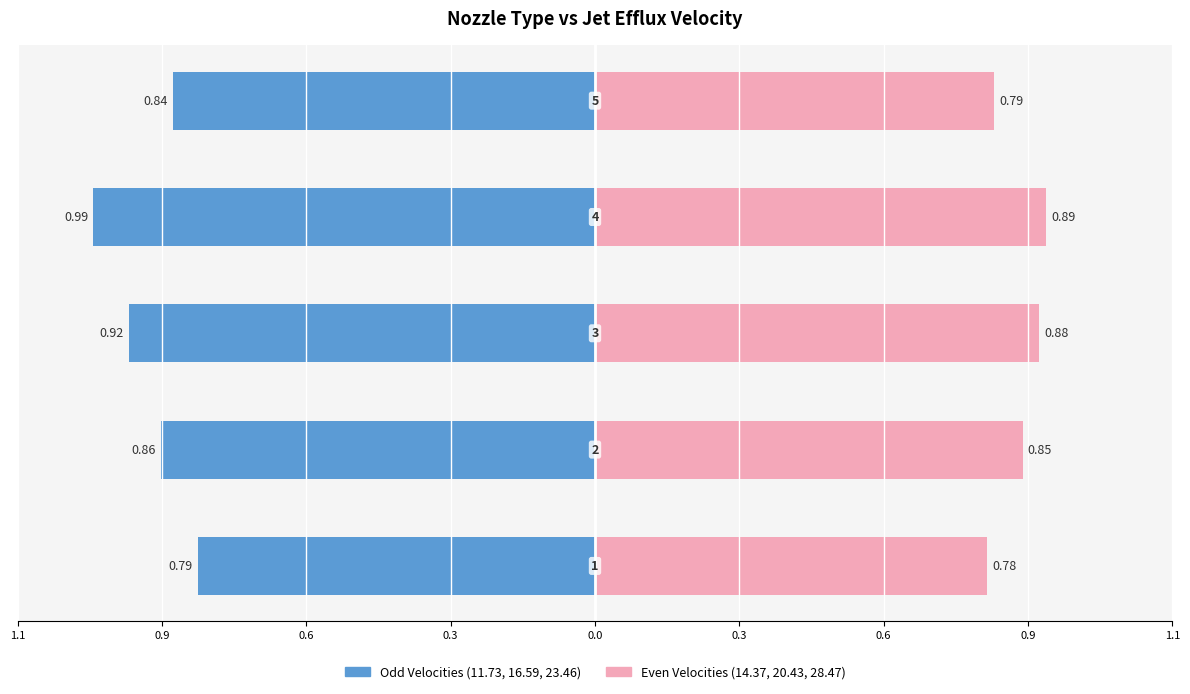

What is the label of the 4th bar from the right?

0.9